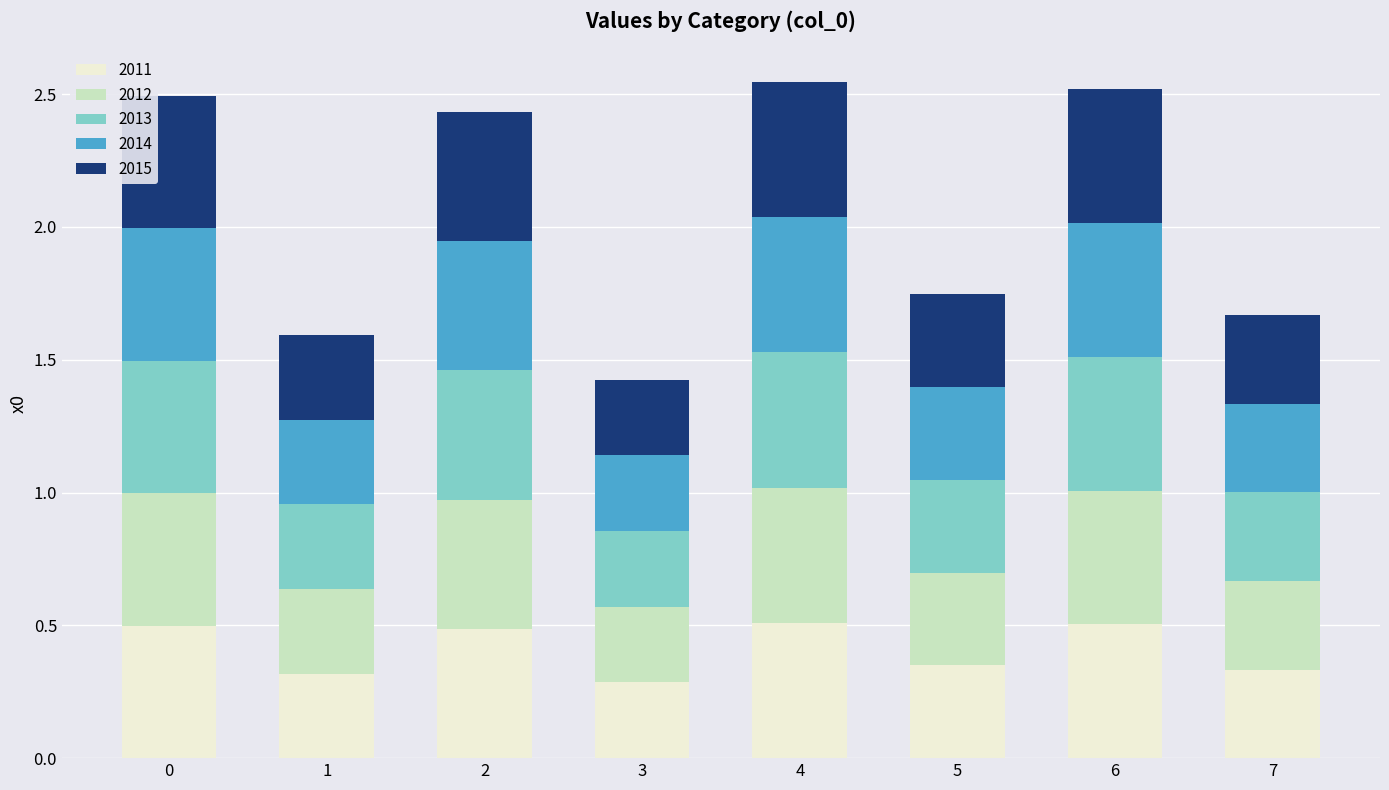

What is the total value across all series at 4?

2.5